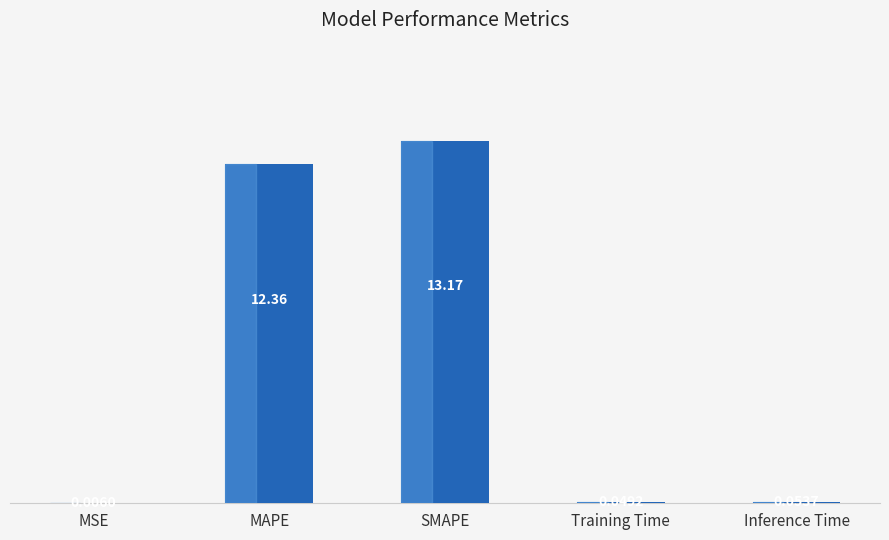

Are the bars horizontal?

No